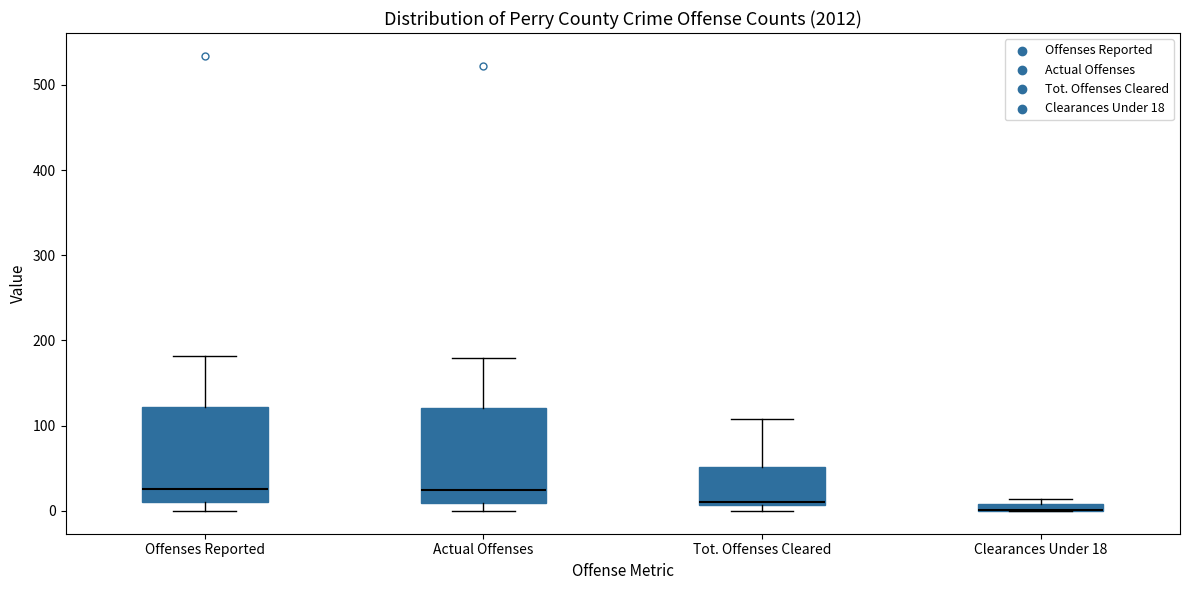

Where is the upper edge of the box for Actual Offenses on the y-axis? The values are not printed on the chart, so give them approximately, as read against the axis.

120